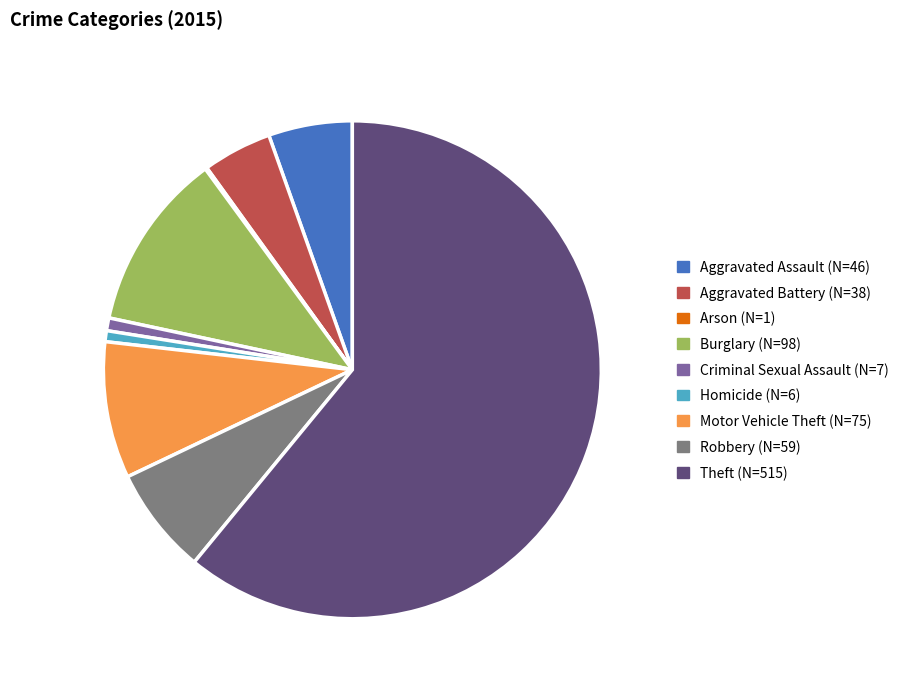

Approximately how many times larger is the value at Theft compared to Motor Vehicle Theft?

6.9